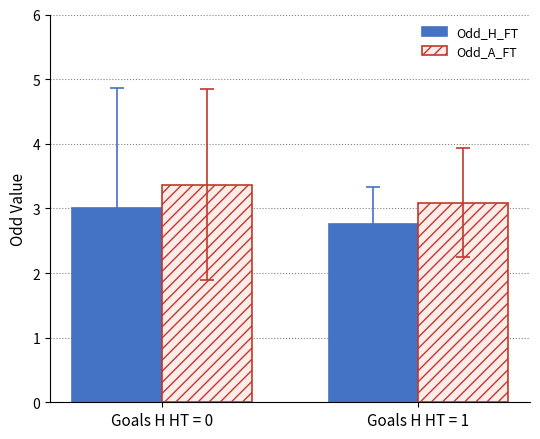

Reading left to right, transcribe all the data shown in this chart.

Odd_H_FT: Goals H HT = 0=3.0	Goals H HT = 1=2.8
Odd_A_FT: Goals H HT = 0=3.4	Goals H HT = 1=3.1